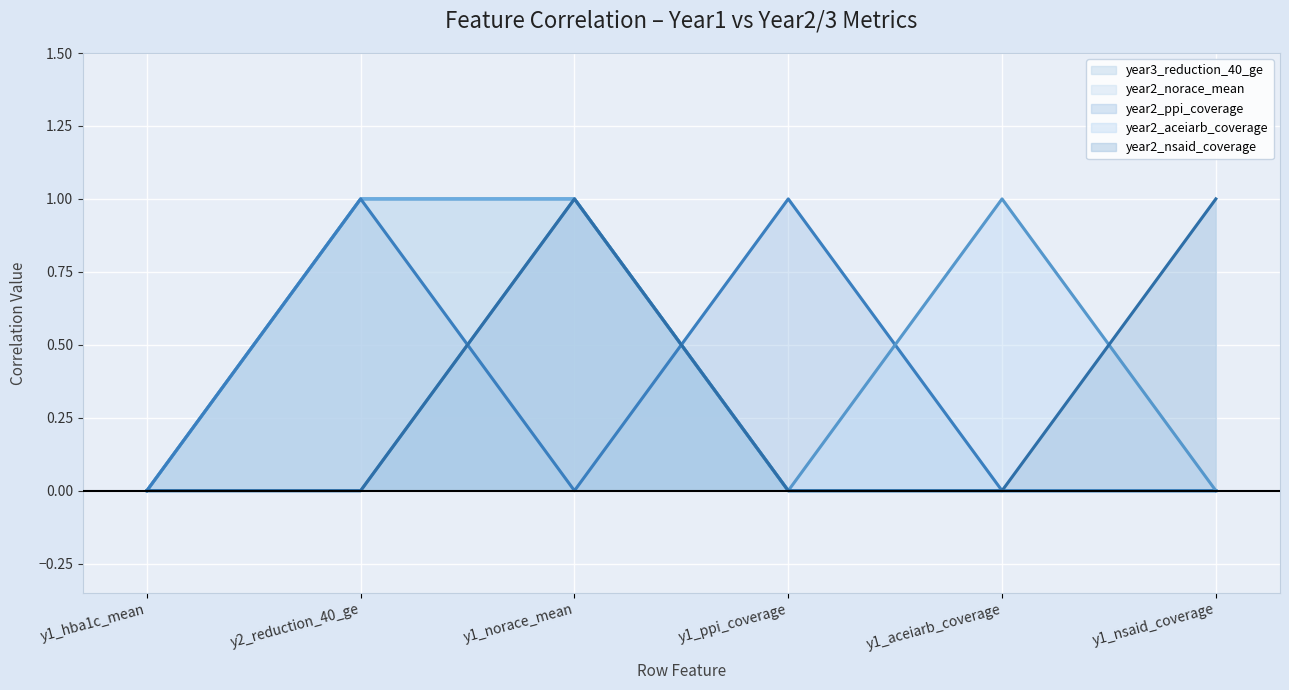

True or false: year2_norace_mean has a value of 2 at y2_reduction_40_ge.

False